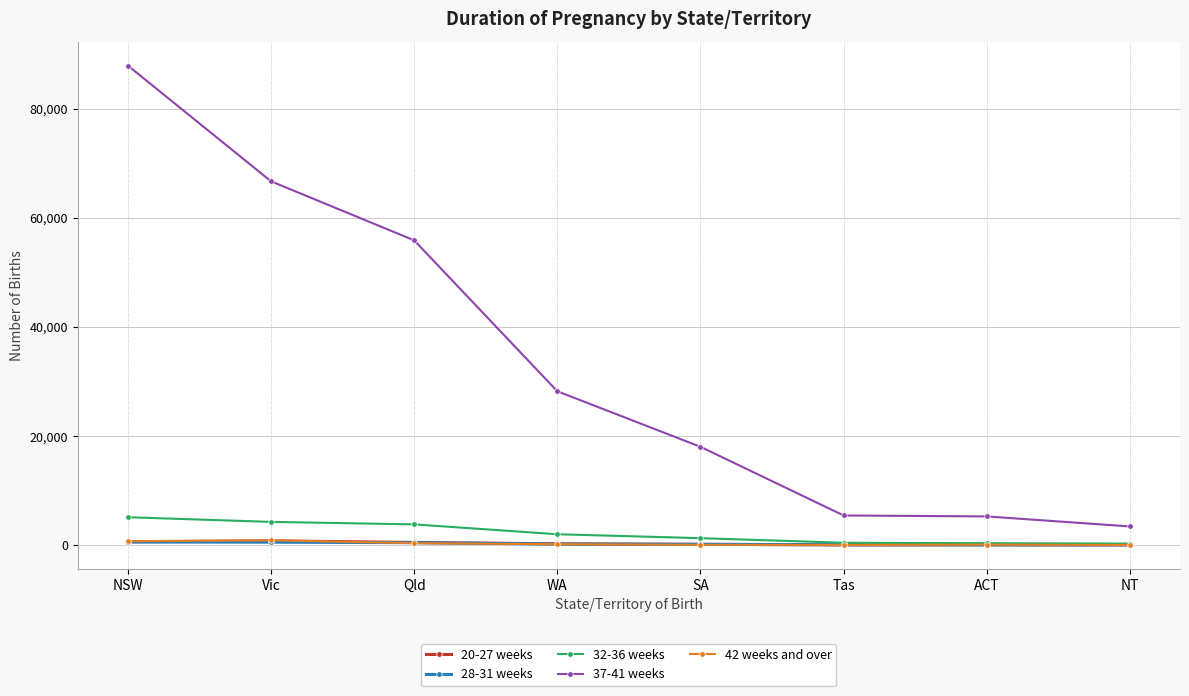

What position from the right is Vic?

7